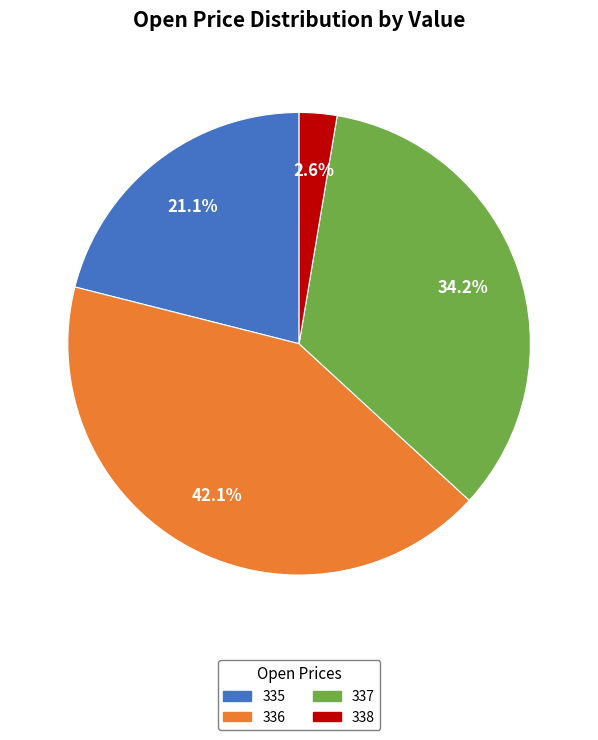

Which slice is the largest?

336